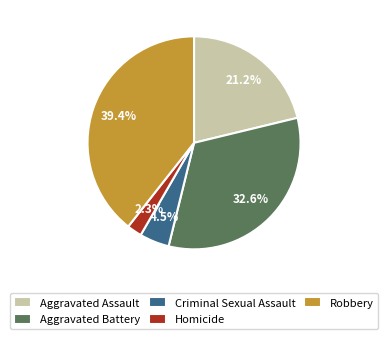

What is the total percentage of Aggravated Assault and Aggravated Battery?

53.8%